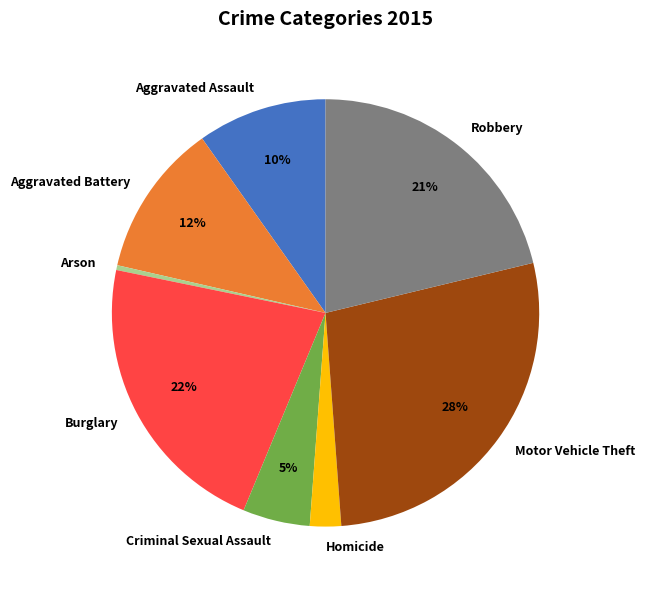

To the nearest percent, what is the combined percentage of Aggravated Assault and Robbery?

31%